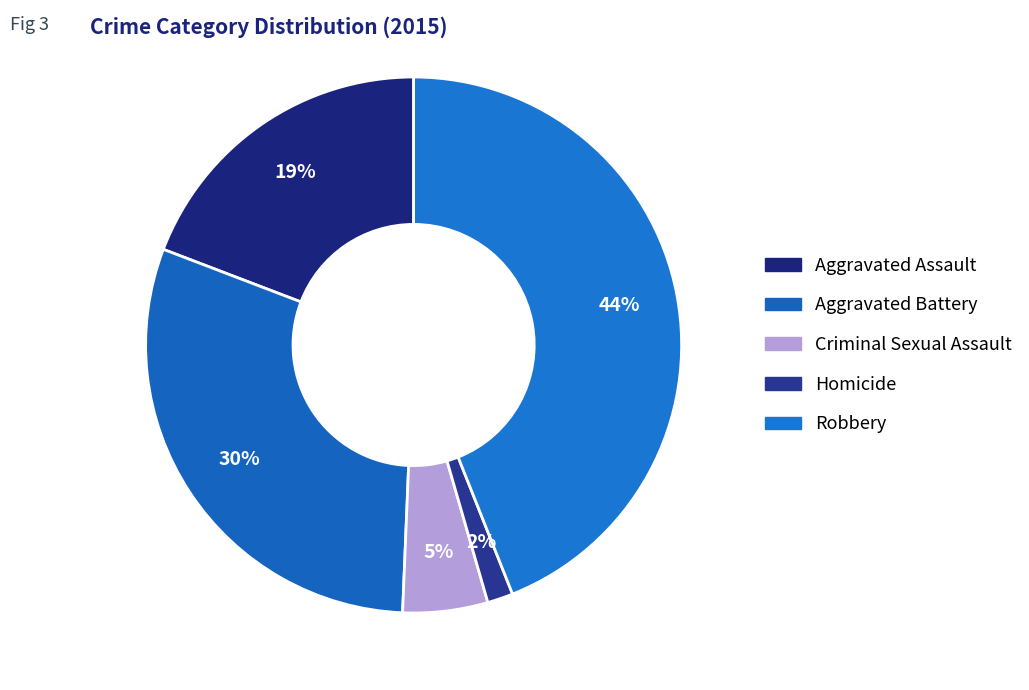

Combined, what portion of the pie is Aggravated Battery and Homicide?

31.7%